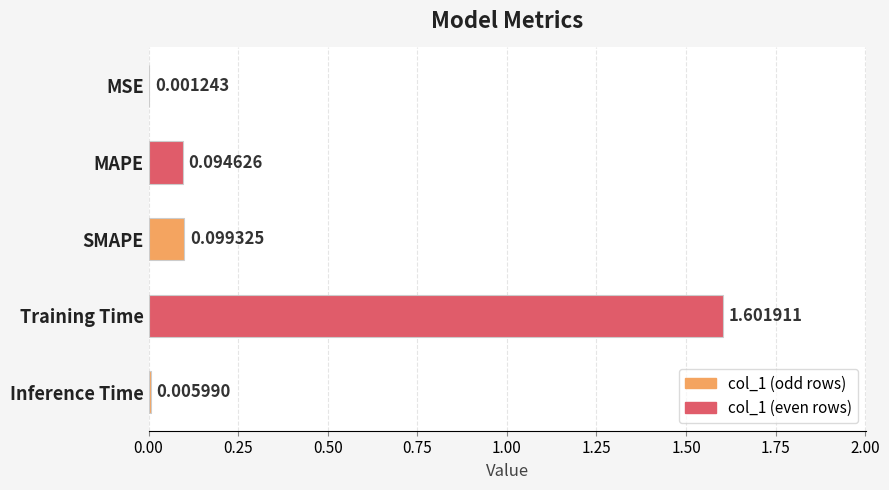

What is the sum of all values?

1.8